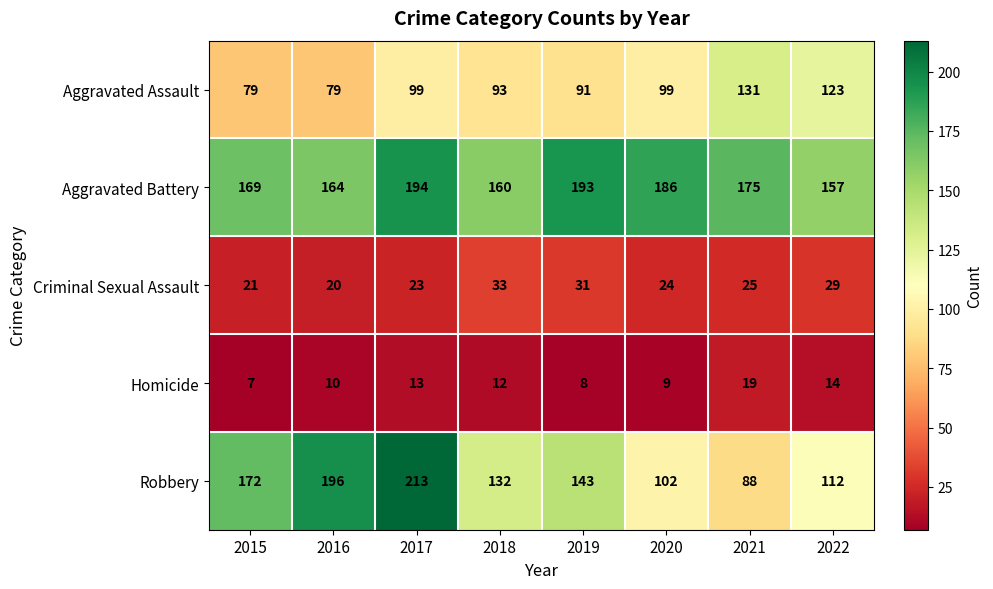

What is the sum of the Aggravated Assault values at 2017 and 2019?

190